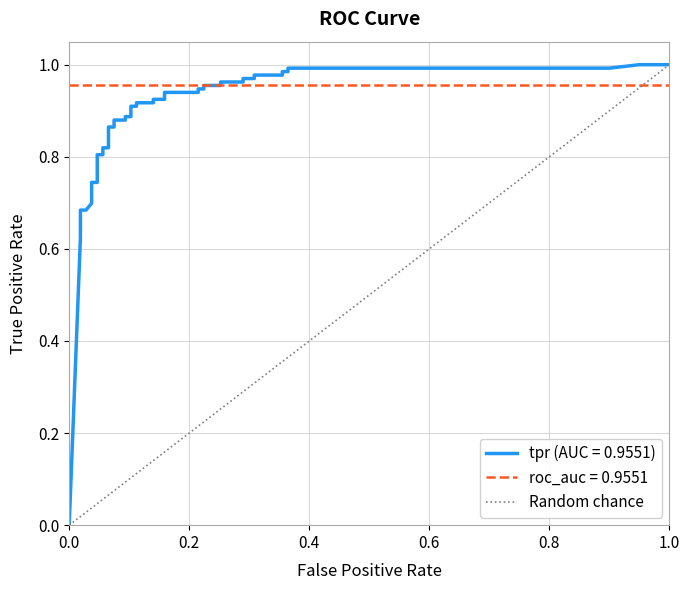

What is the difference between the values at 1.0 and 0.0?

1